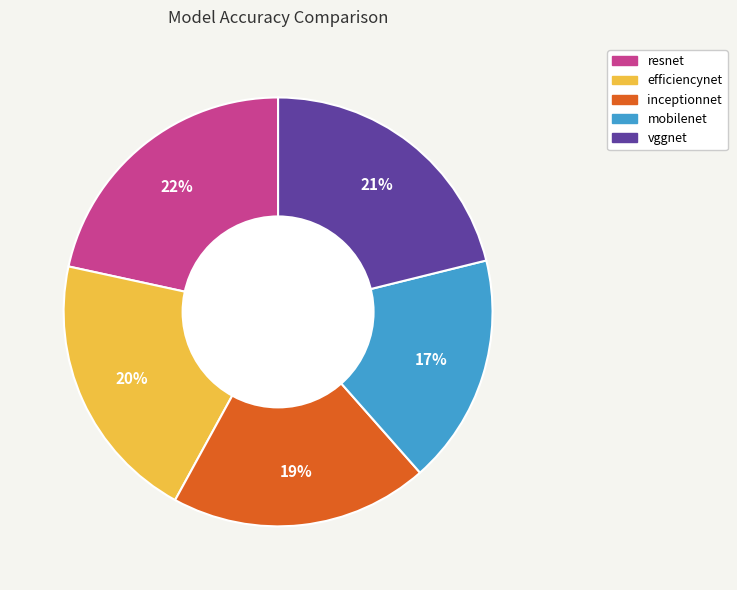

To the nearest percent, what is the combined percentage of resnet and vggnet?

43%